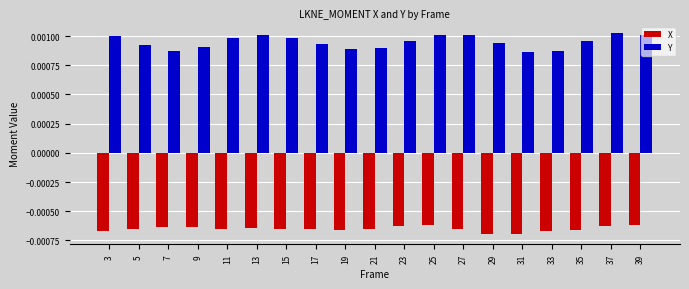

Rank the series by their average value, from highest to lowest.

Y, X